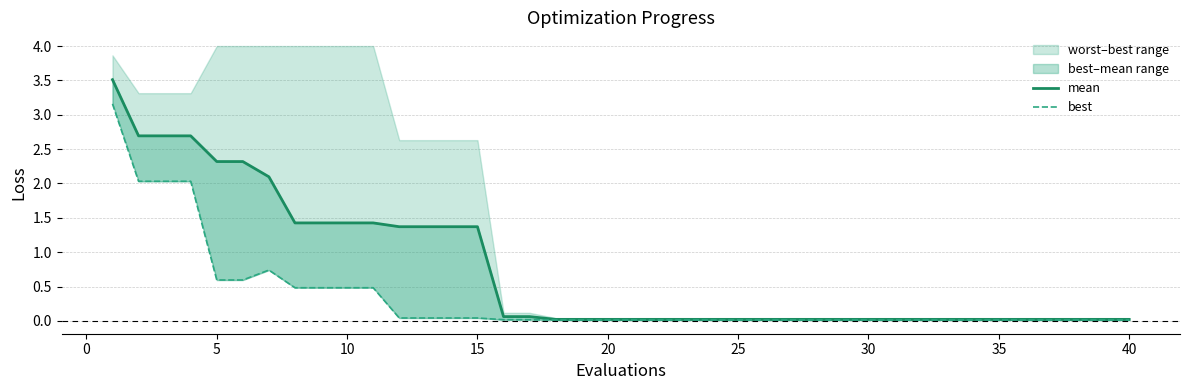

Reading left to right, list all the values displayed in this chart.

mean: 3.5	2.7	2.7	2.7	2.3	2.3	2.1	1.4	1.4	1.4	1.4	1.4	1.4	1.4	1.4	0.1	0.1	0.0	0.0	0.0	0.0	0.0	0.0	0.0	0.0	0.0	0.0	0.0	0.0	0.0	0.0	0.0	0.0	0.0	0.0	0.0	0.0	0.0	0.0	0.0
best: 3.2	2.0	2.0	2.0	0.6	0.6	0.7	0.5	0.5	0.5	0.5	0.0	0.0	0.0	0.0	0.0	0.0	0.0	0.0	0.0	0.0	0.0	0.0	0.0	0.0	0.0	0.0	0.0	0.0	0.0	0.0	0.0	0.0	0.0	0.0	0.0	0.0	0.0	0.0	0.0